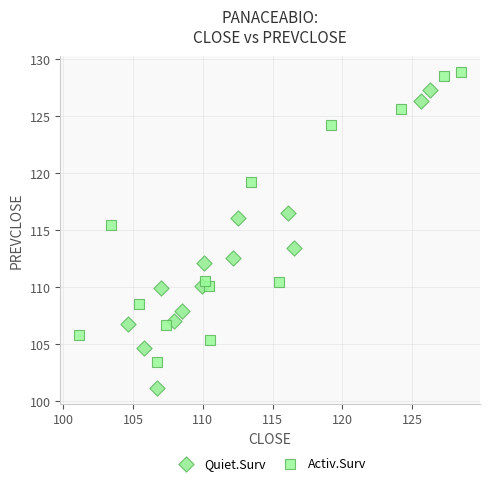

Which series contains the highest Y value?

Activ.Surv